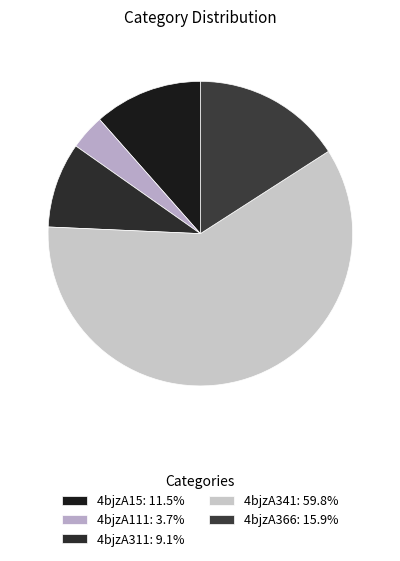

Rank the categories by value from lowest to highest.

4bjzA111, 4bjzA311, 4bjzA15, 4bjzA366, 4bjzA341